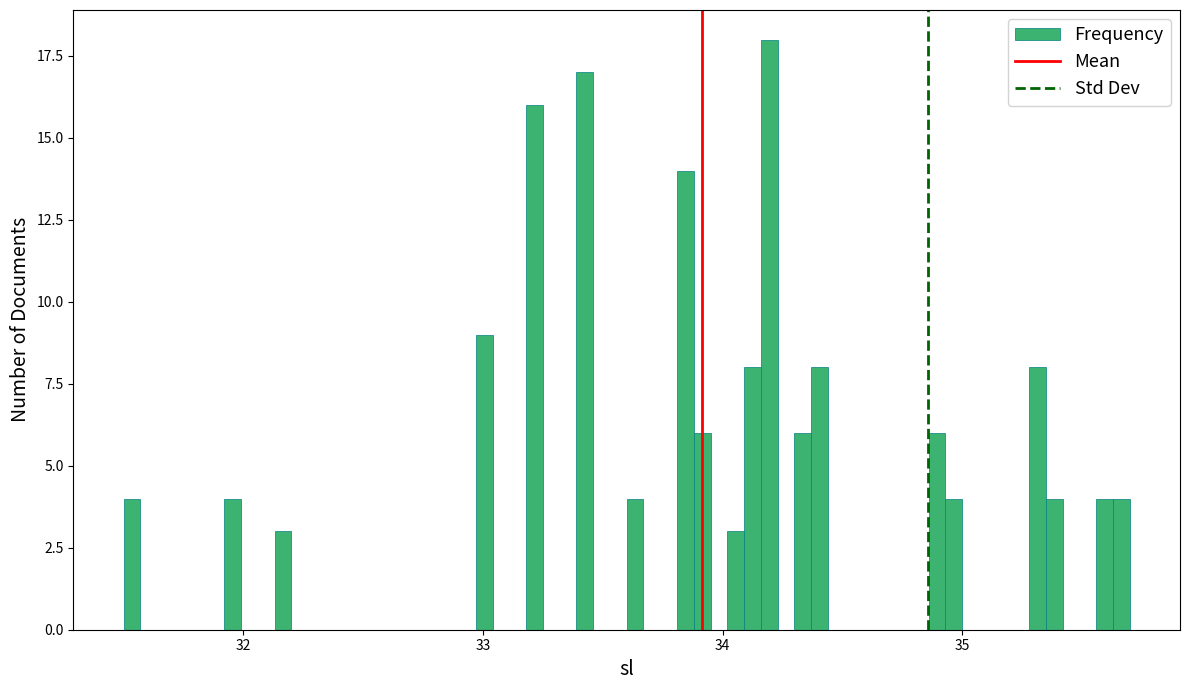

Around what value on the x-axis is the tallest bar? Give the approximate position of its centre, as read against the axis.

34.2